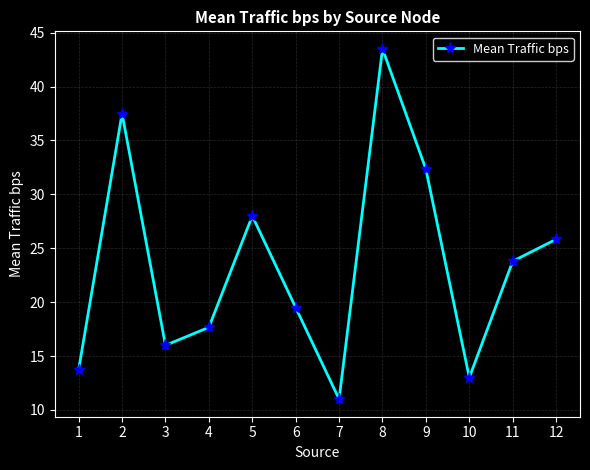

What is the difference between the second highest and second lowest values?

24.5